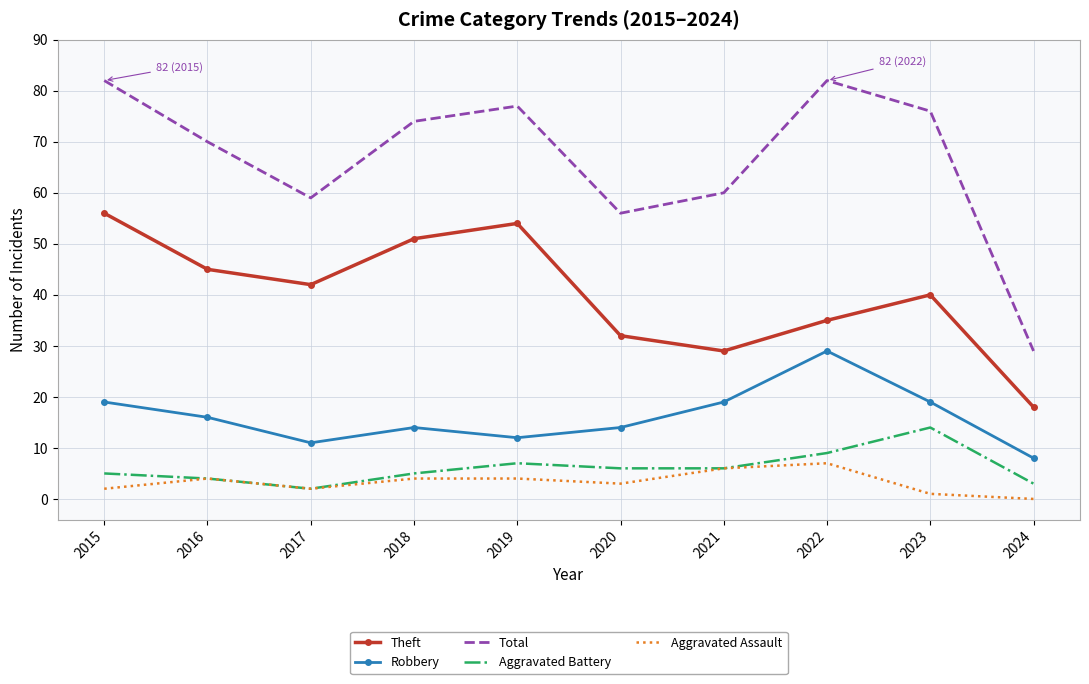

True or false: Aggravated Assault and Total intersect in this chart.

False